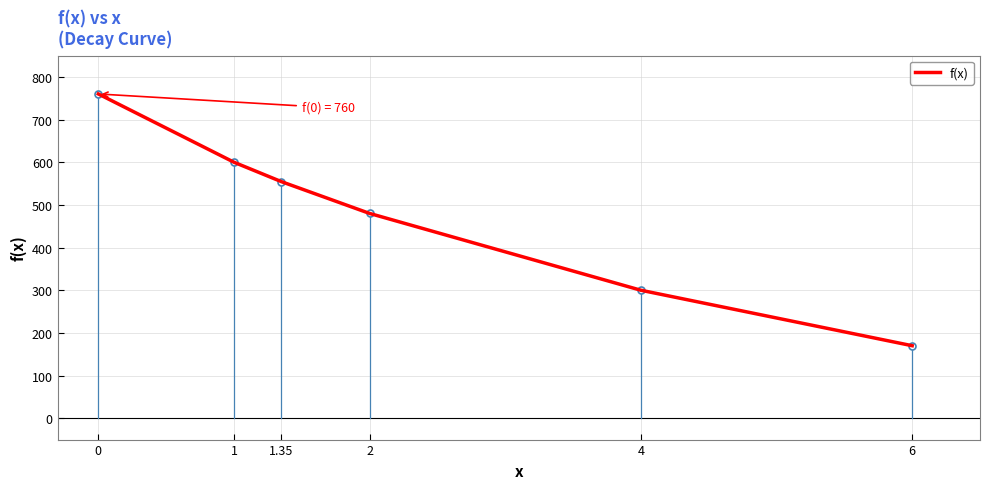

Does the chart have visible grid lines?

Yes